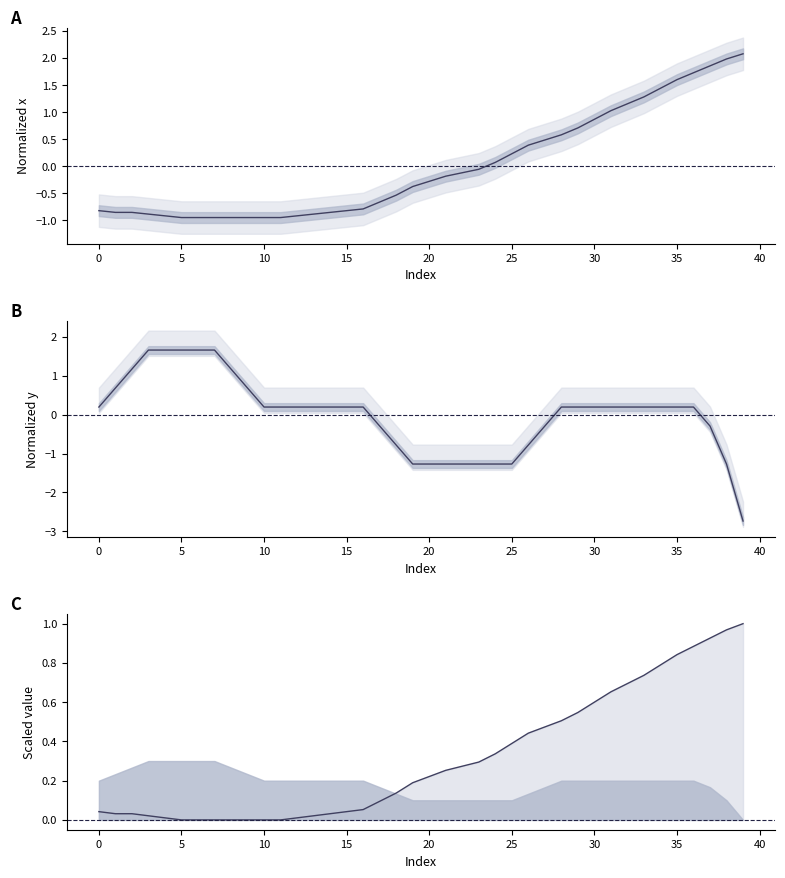

Between 20 and 16, which is larger?

20